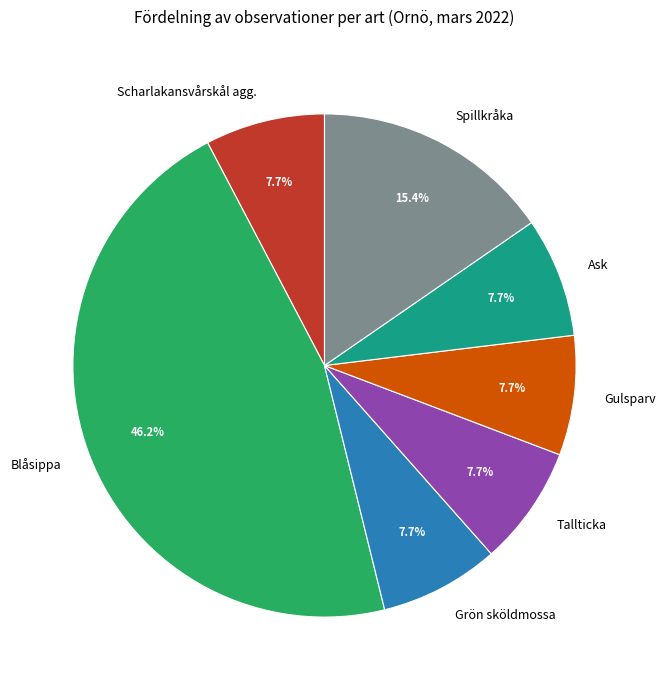

What is the total percentage of Tallticka and Ask?

15.4%